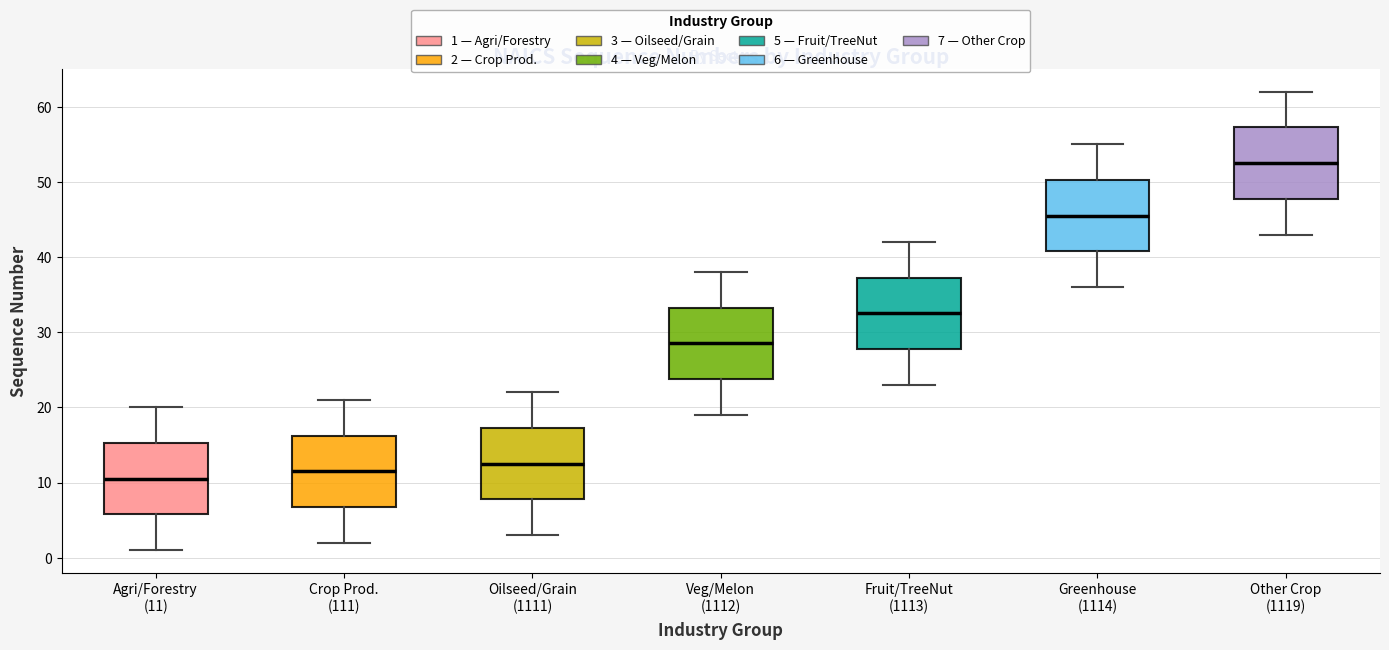

Reading left to right, read every box against the y-axis: the position of its median line, the range the box covers, and the ends of its whiskers. The values are not printed on the chart, so give them approximately, as read against the axis.

Agri/Forestry (11): median 11, box 6 to 15, whiskers 1 to 20
Crop Prod. (111): median 12, box 7 to 16, whiskers 2 to 21
Oilseed/Grain (1111): median 13, box 8 to 17, whiskers 3 to 22
Veg/Melon (1112): median 29, box 24 to 33, whiskers 19 to 38
Fruit/TreeNut (1113): median 33, box 28 to 37, whiskers 23 to 42
Greenhouse (1114): median 46, box 41 to 50, whiskers 36 to 55
Other Crop (1119): median 53, box 48 to 57, whiskers 43 to 62